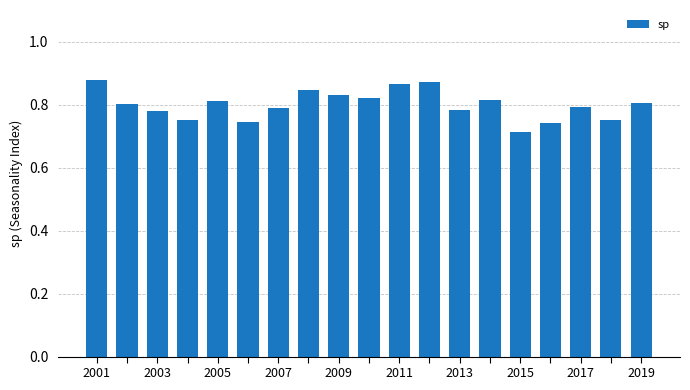

What is the sum of all values?

15.2